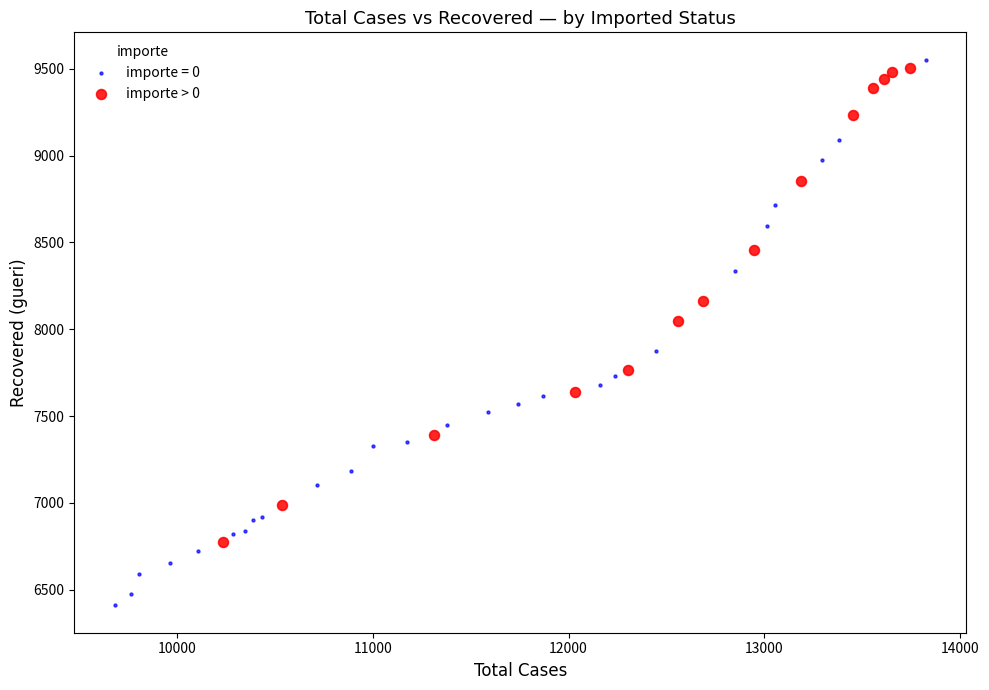

Which series contains the lowest Y value?

importe = 0